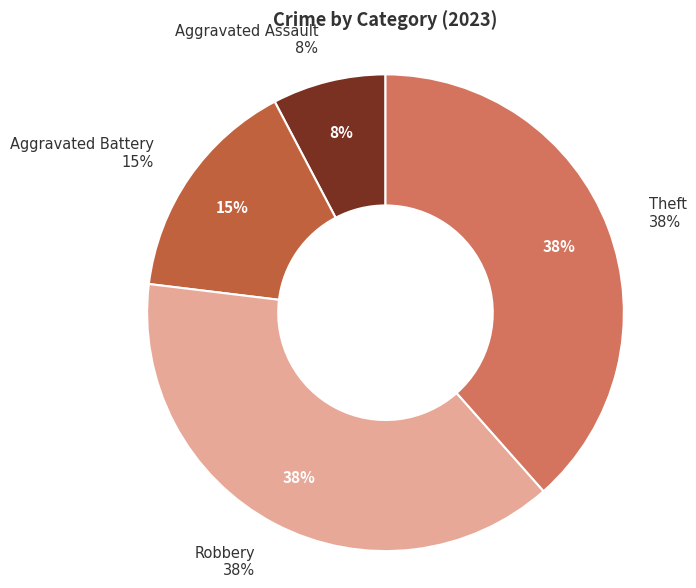

Which slice is the smallest?

Aggravated Assault